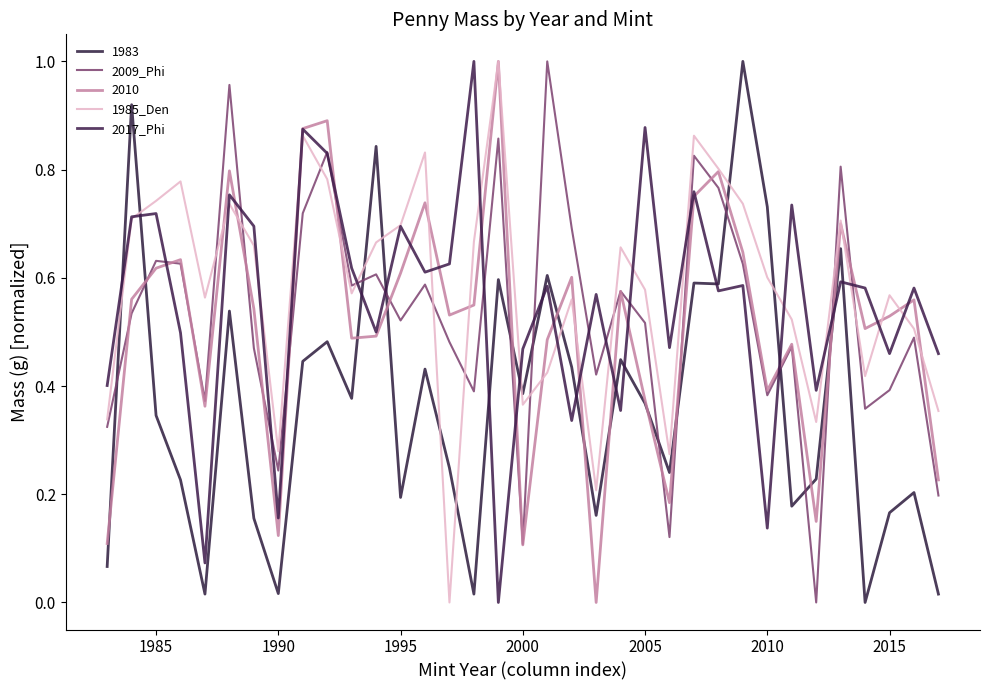

Is this an area chart (filled region under the line)?

No